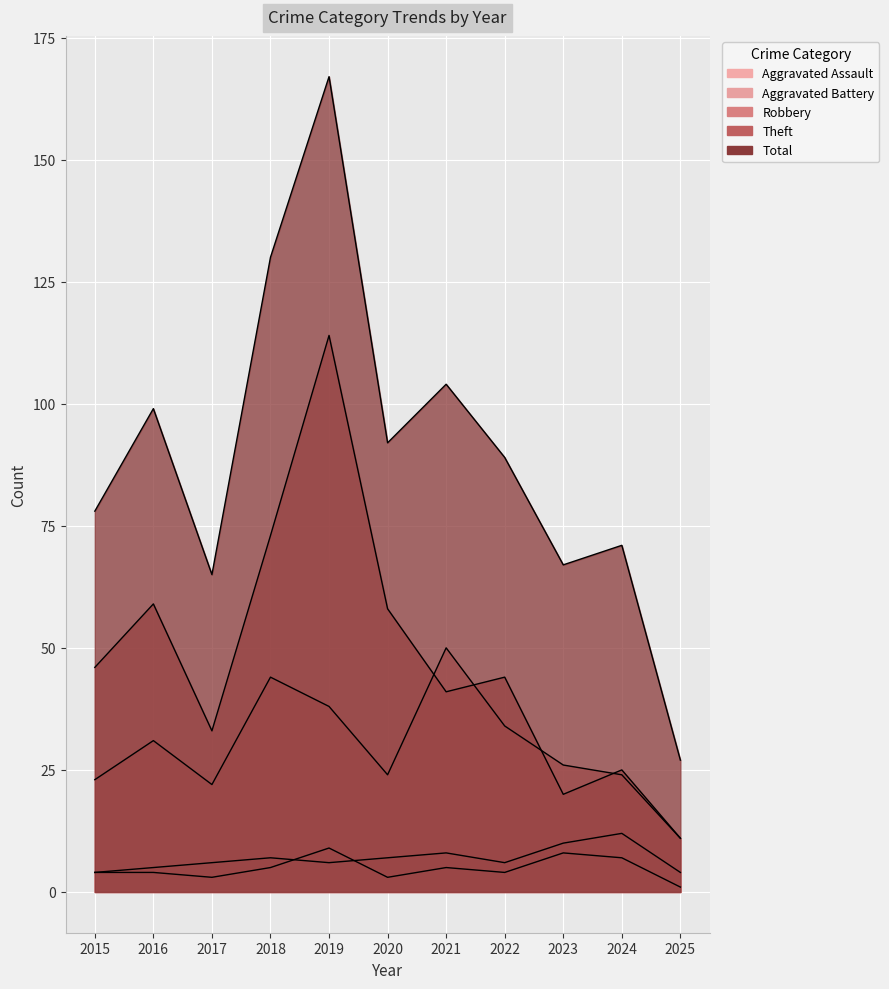

How many distinct data groups are displayed?

5